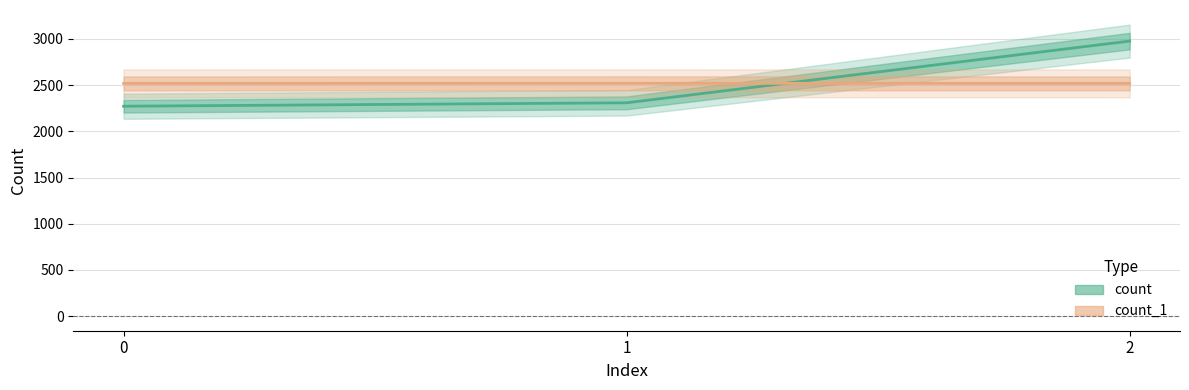

What are all the series names shown in the legend?

count, count_1